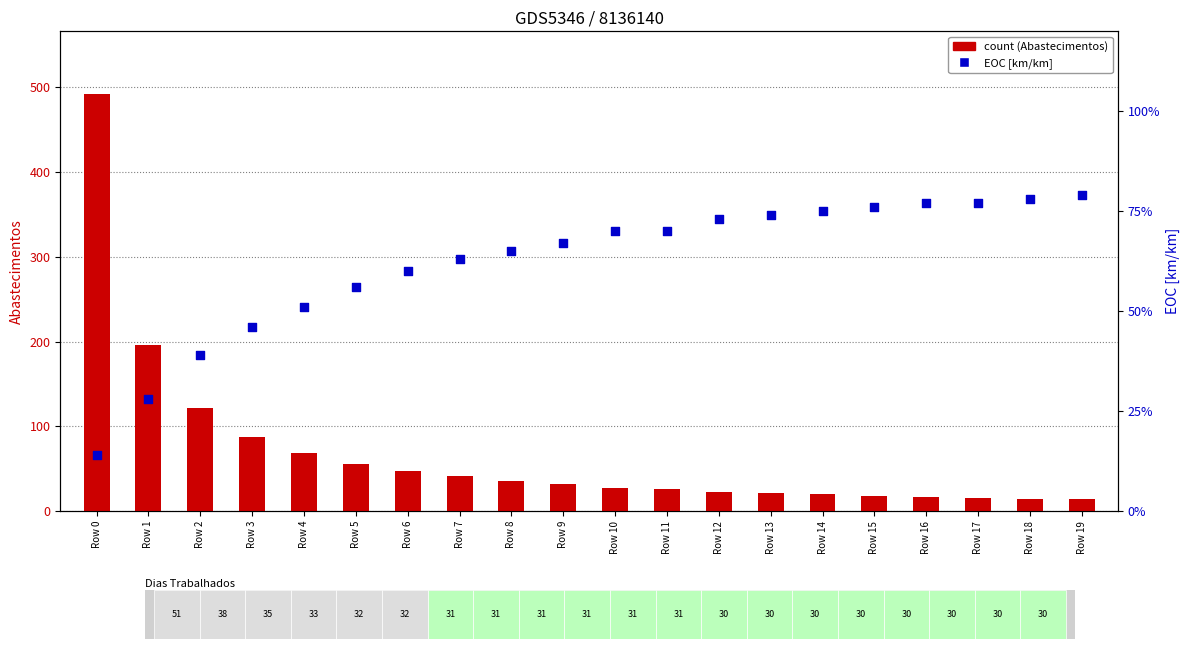

Which series has the widest spread of Y values?

count (Abastecimentos)